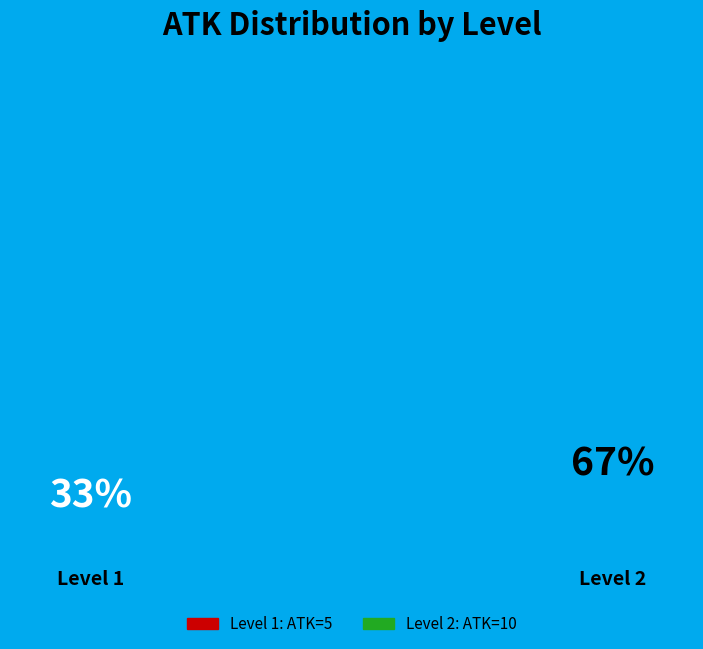

How many segments does this pie chart have?

2